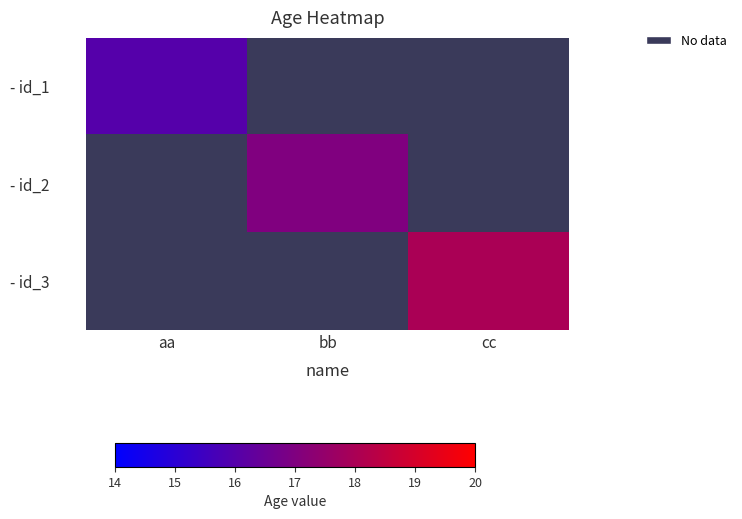

At which label does - id_2 reach its minimum?

aa